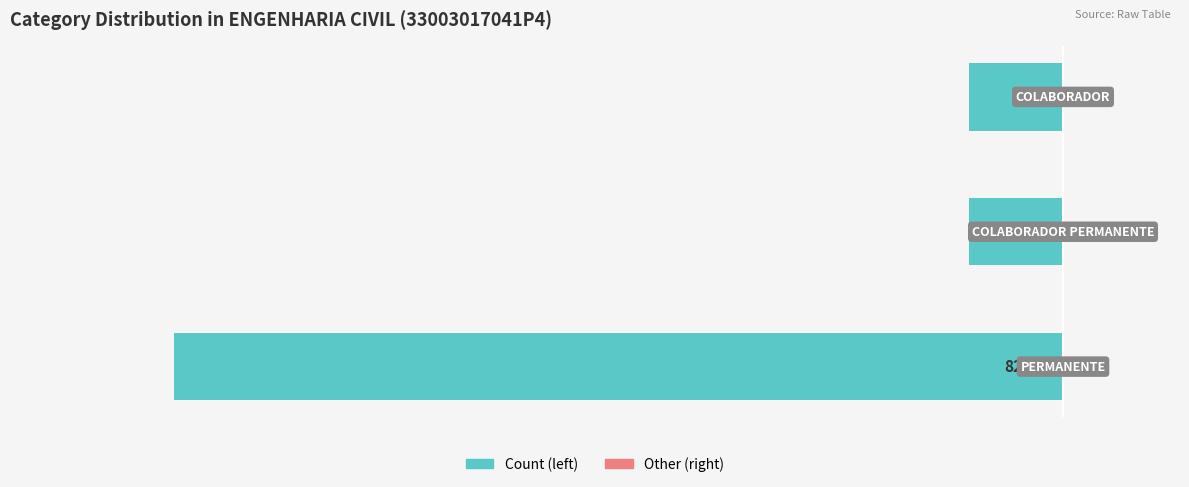

Are the bars horizontal?

Yes